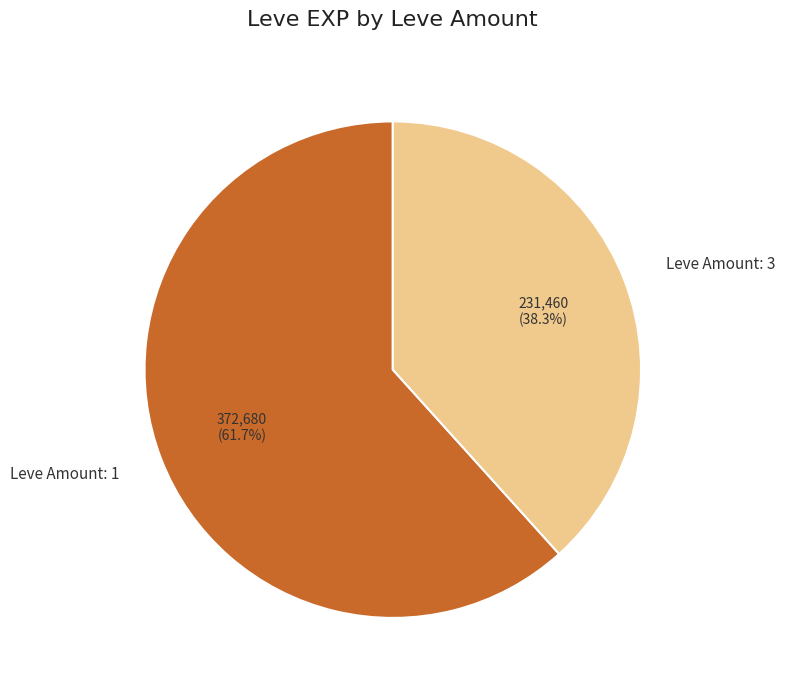

Does Leve Amount: 3 represent more than half of the total?

No